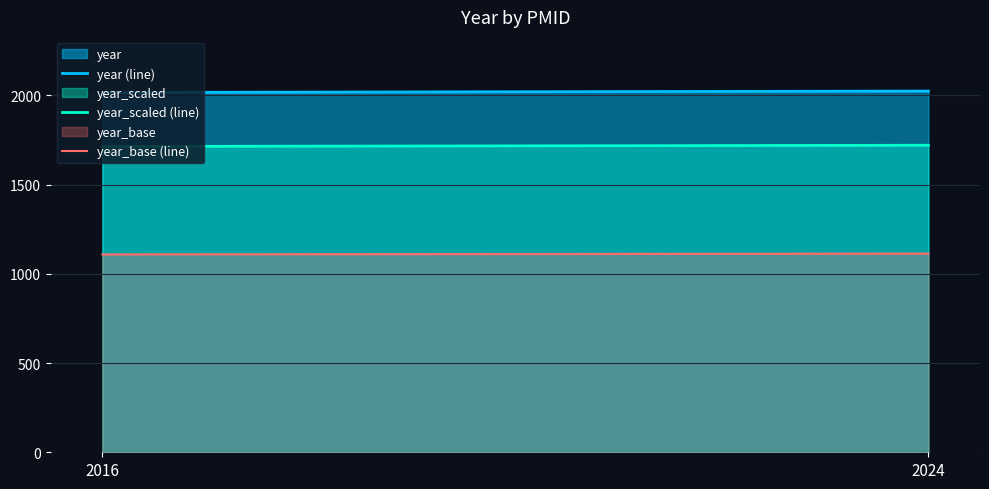

Which category has the lowest value across all series?

2016